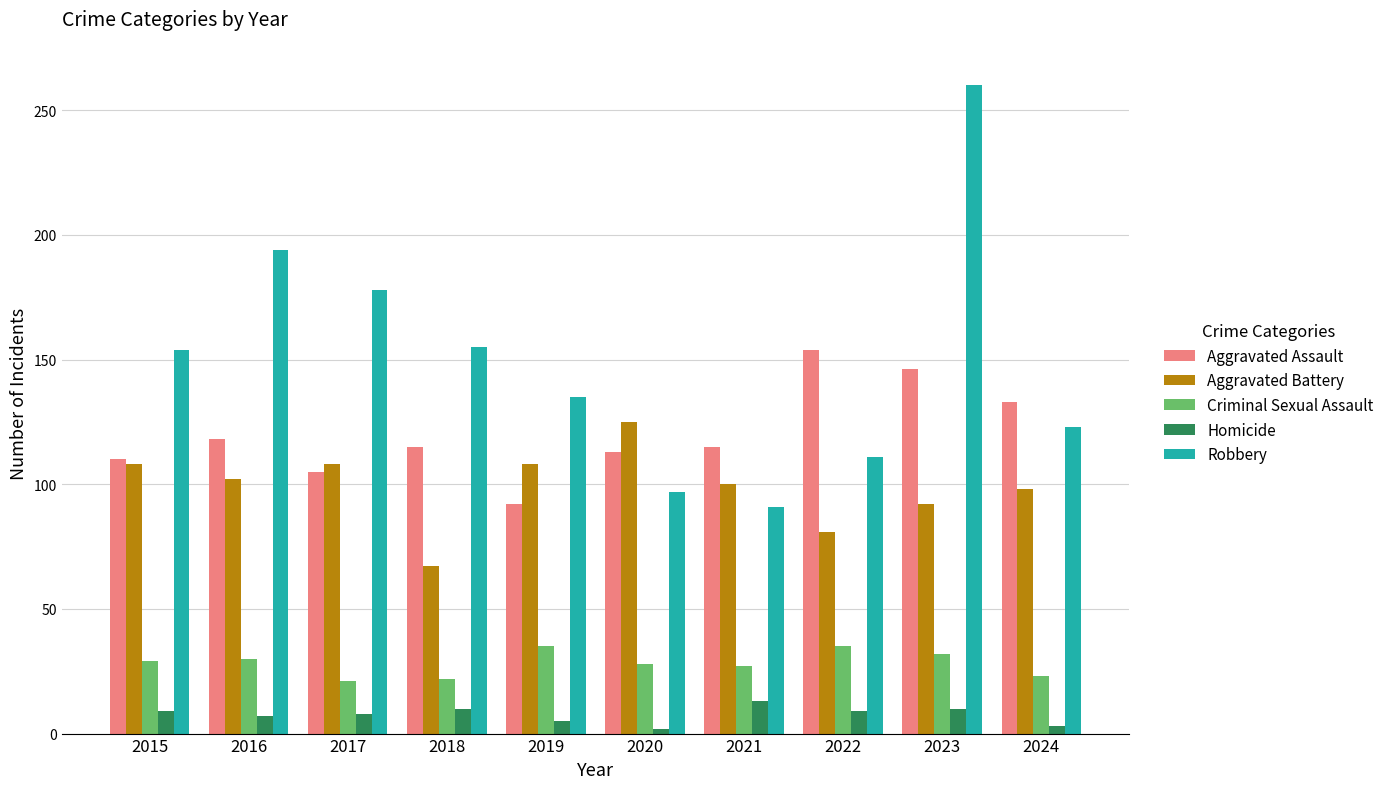

How many bars are there in total?

50